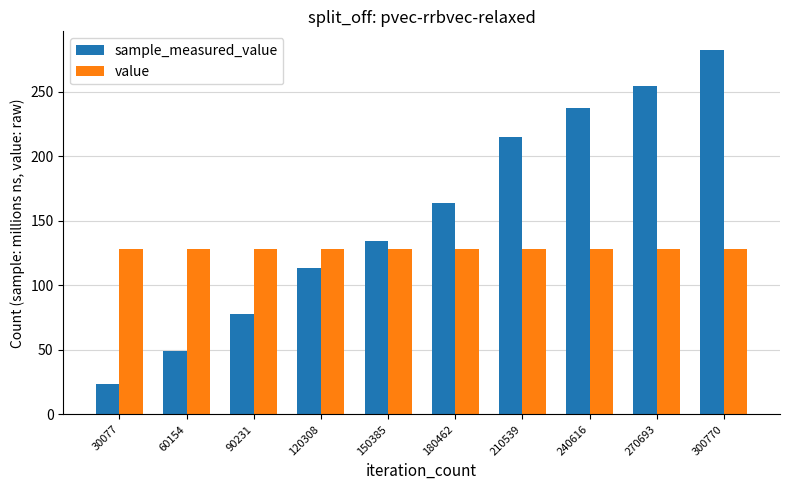

True or false: sample_measured_value has a value of 282.7 at 300770.

True